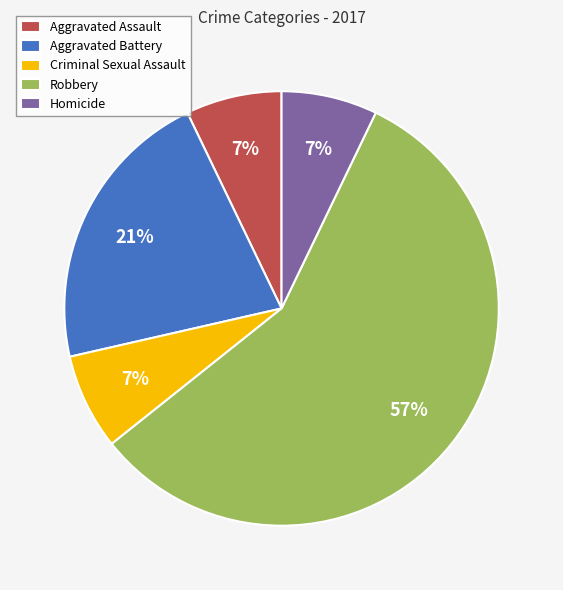

Which category has the biggest portion of the pie?

Robbery